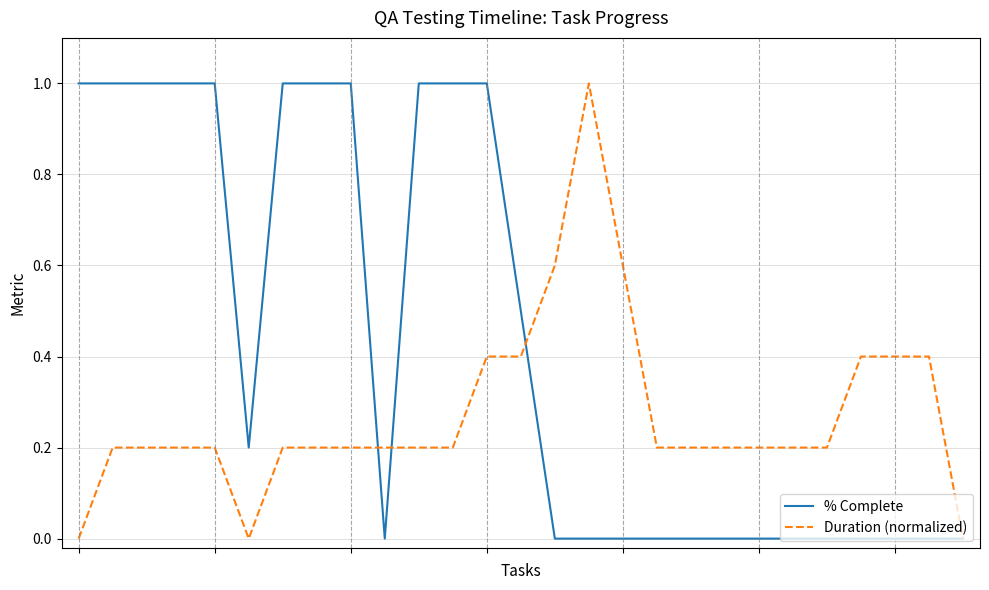

How many lines are shown in the chart?

2